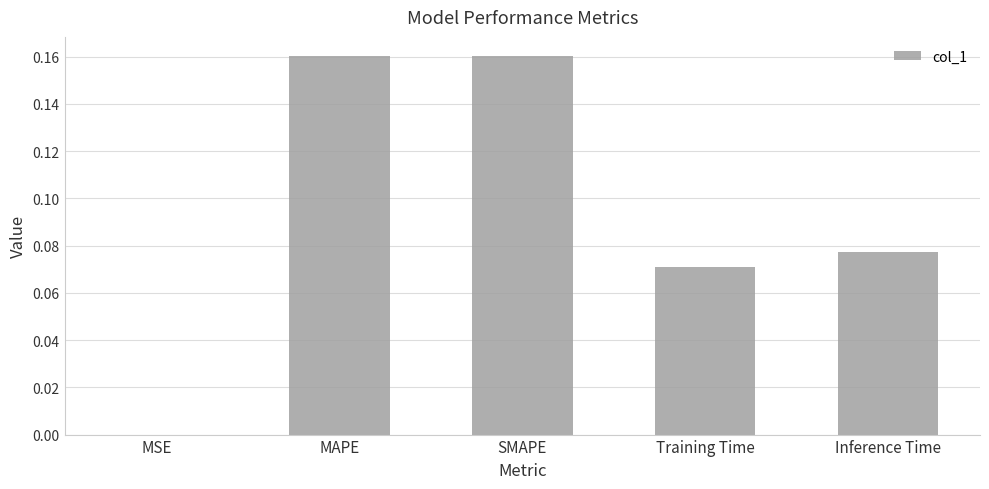

What is the sum of all values?

0.5